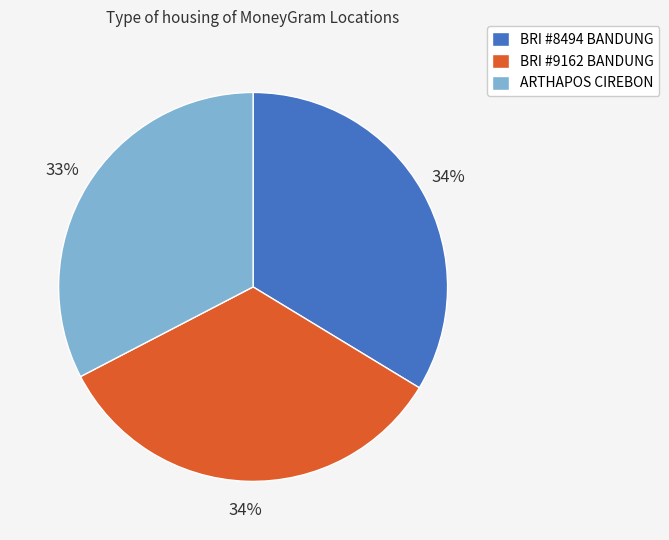

Is the sum of BRI #9162 BANDUNG and ARTHAPOS CIREBON greater than half?

Yes